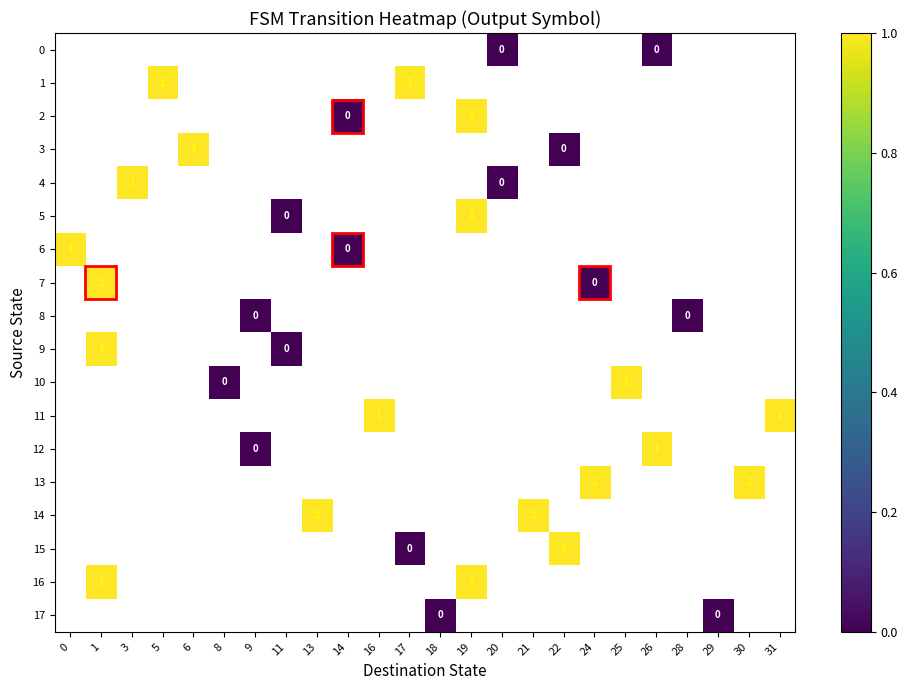

The 13 series shows 1 at 30. True or false?

True